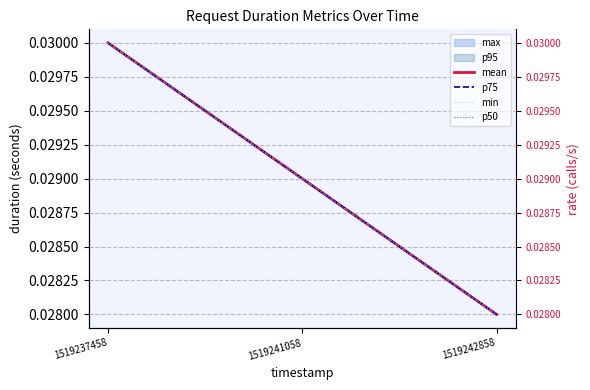

Which has a higher value, 1519237458 or 1519241058?

1519237458